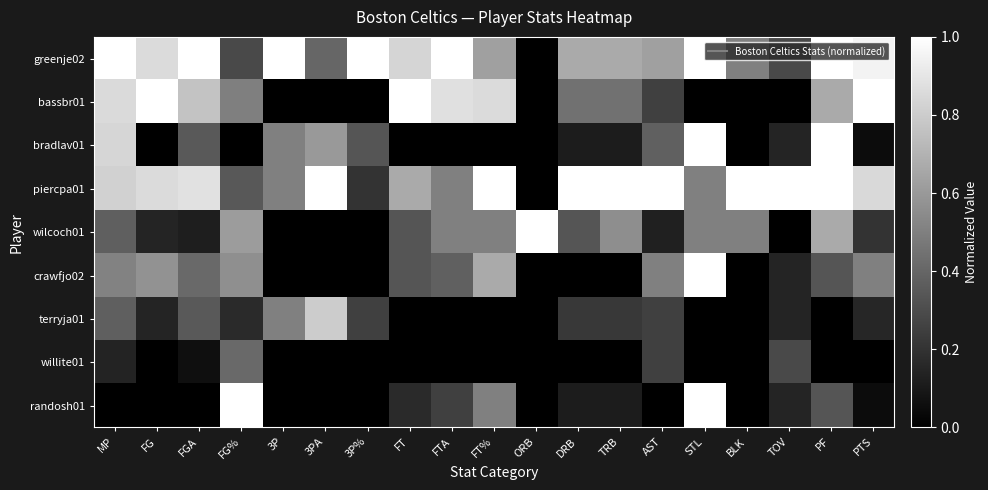

At how many categories does at least one series exceed 0?

19